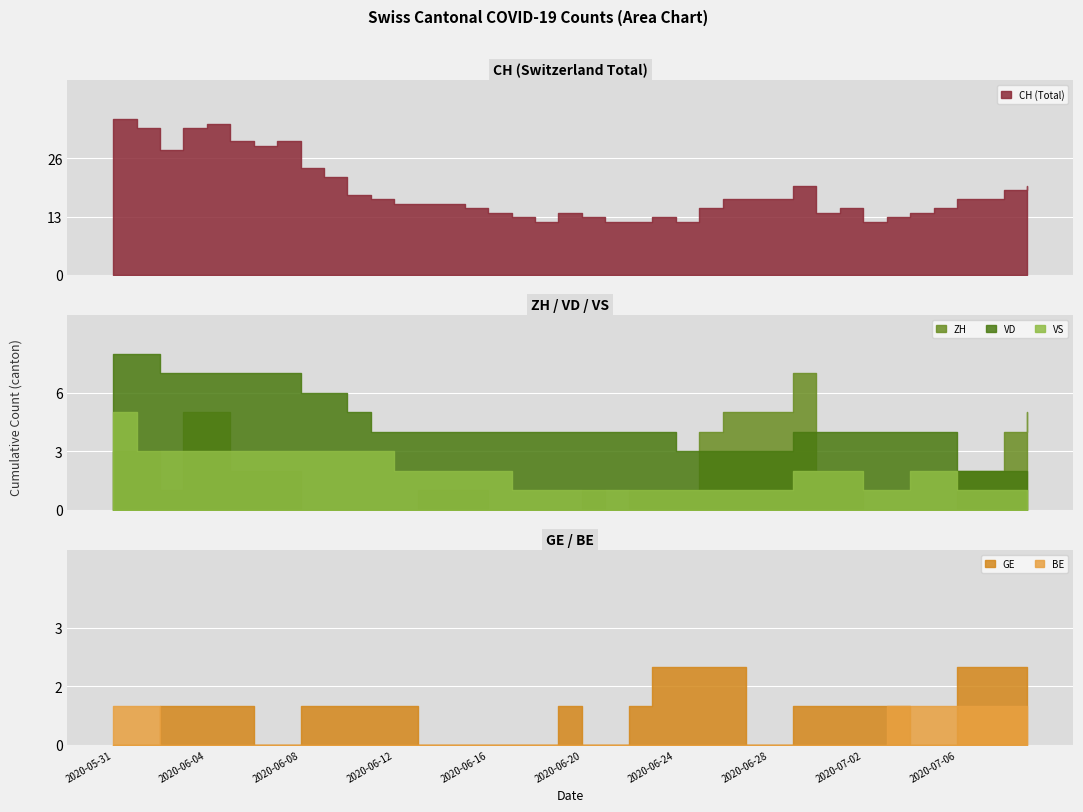

The value of BE at 6 is 0. True or false?

False